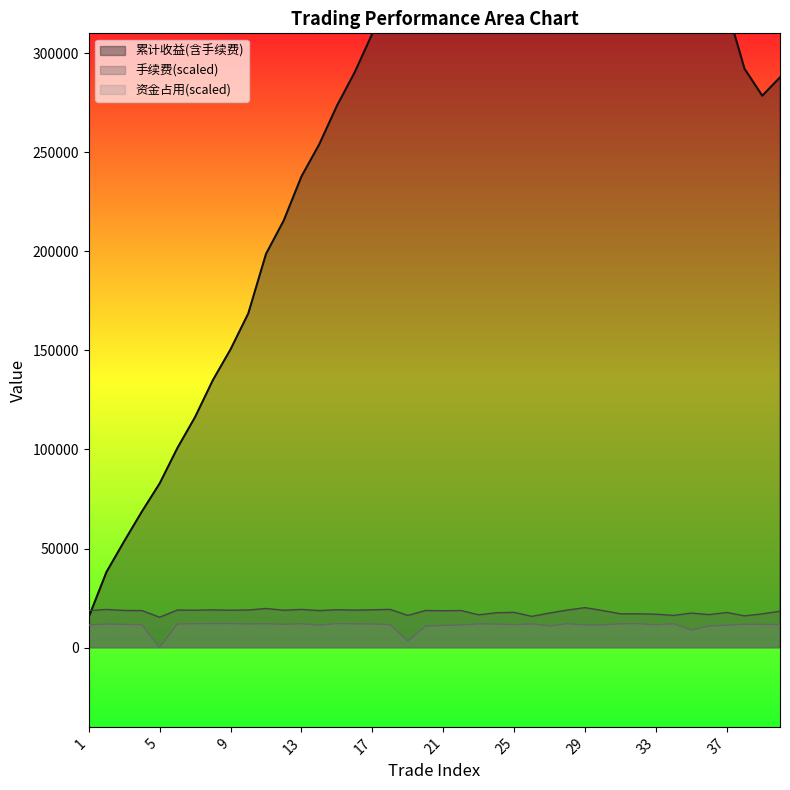

What is the minimum value for 手续费(scaled)?

15334.8